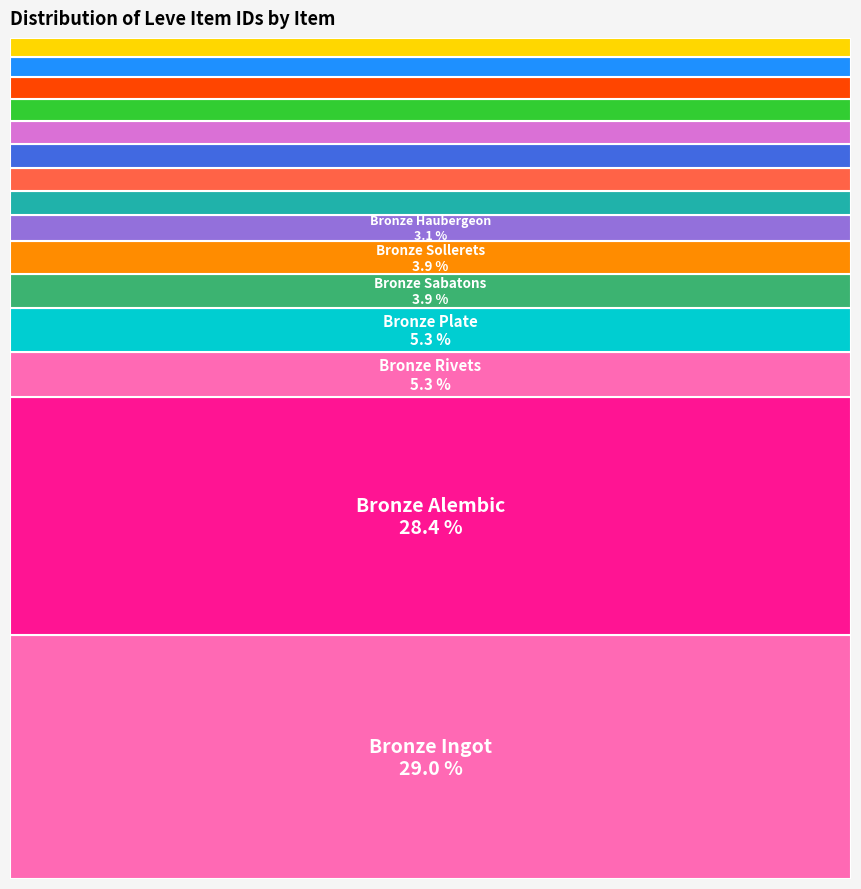

What is the change in value from Bronze Hoplon to Bronze Scutum?

+4